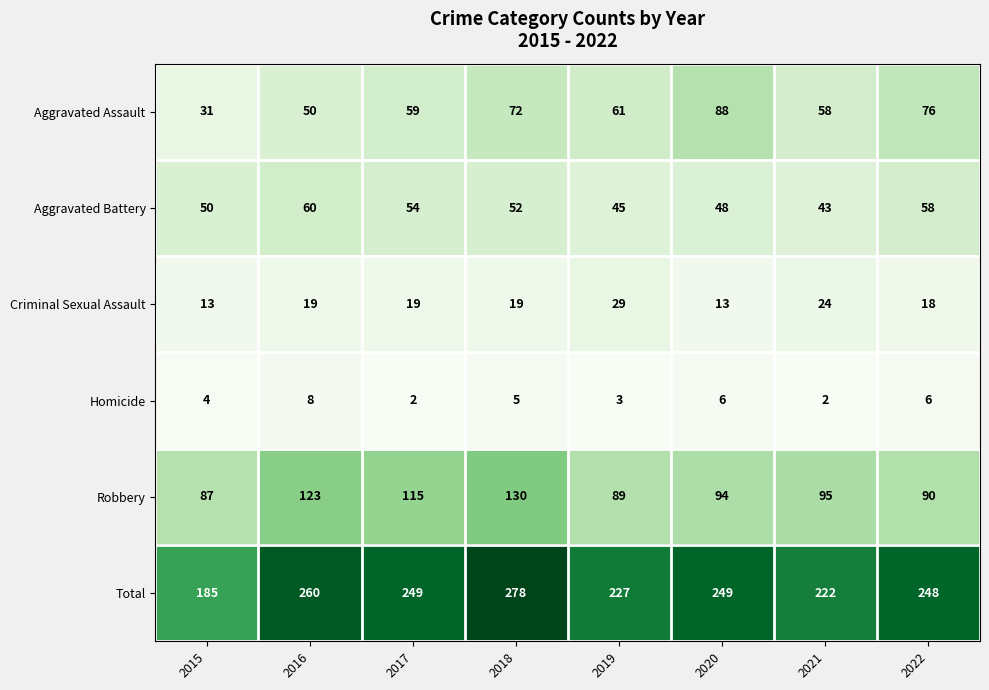

What is the sum of all Aggravated Battery values?

410